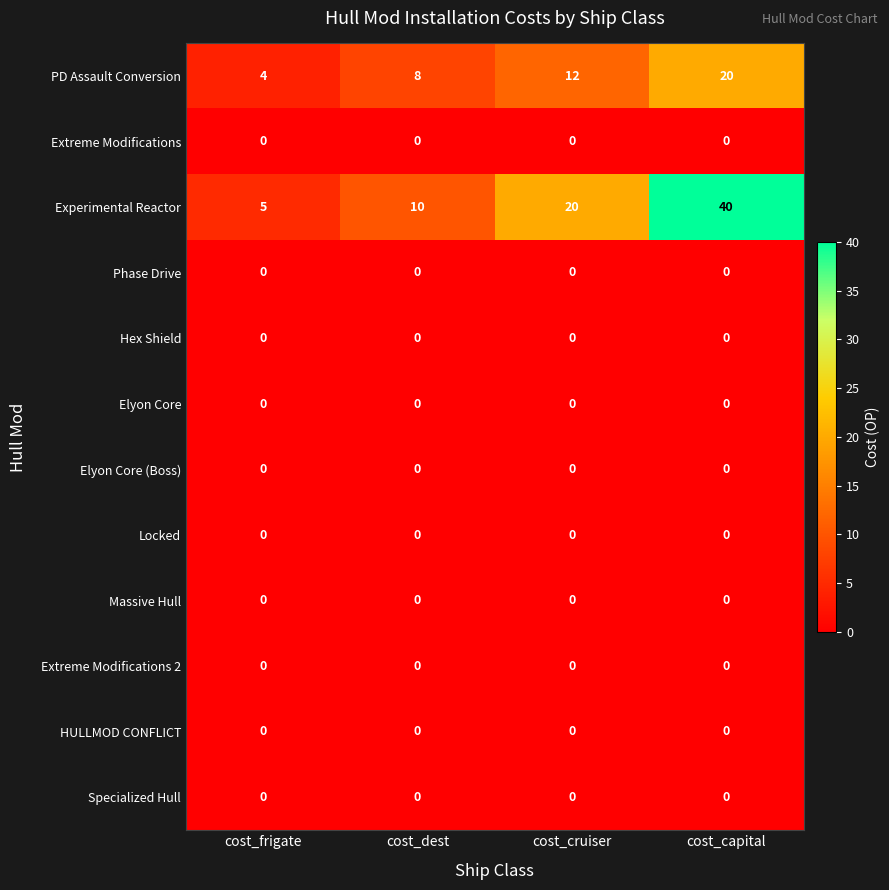

What value does the PD Assault Conversion series have at cost_capital?

20